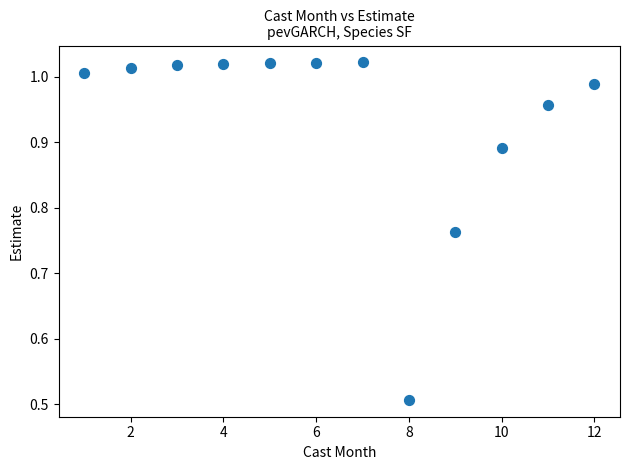

What is the average X value?

6.5